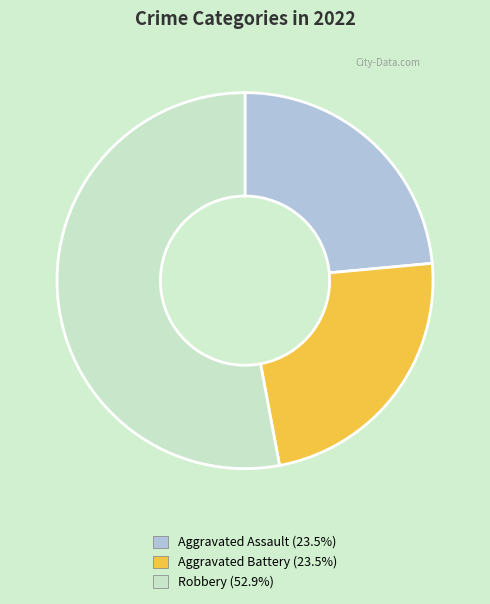

Combined, do Aggravated Assault (23.5%) and Robbery (52.9%) account for over 50%?

Yes